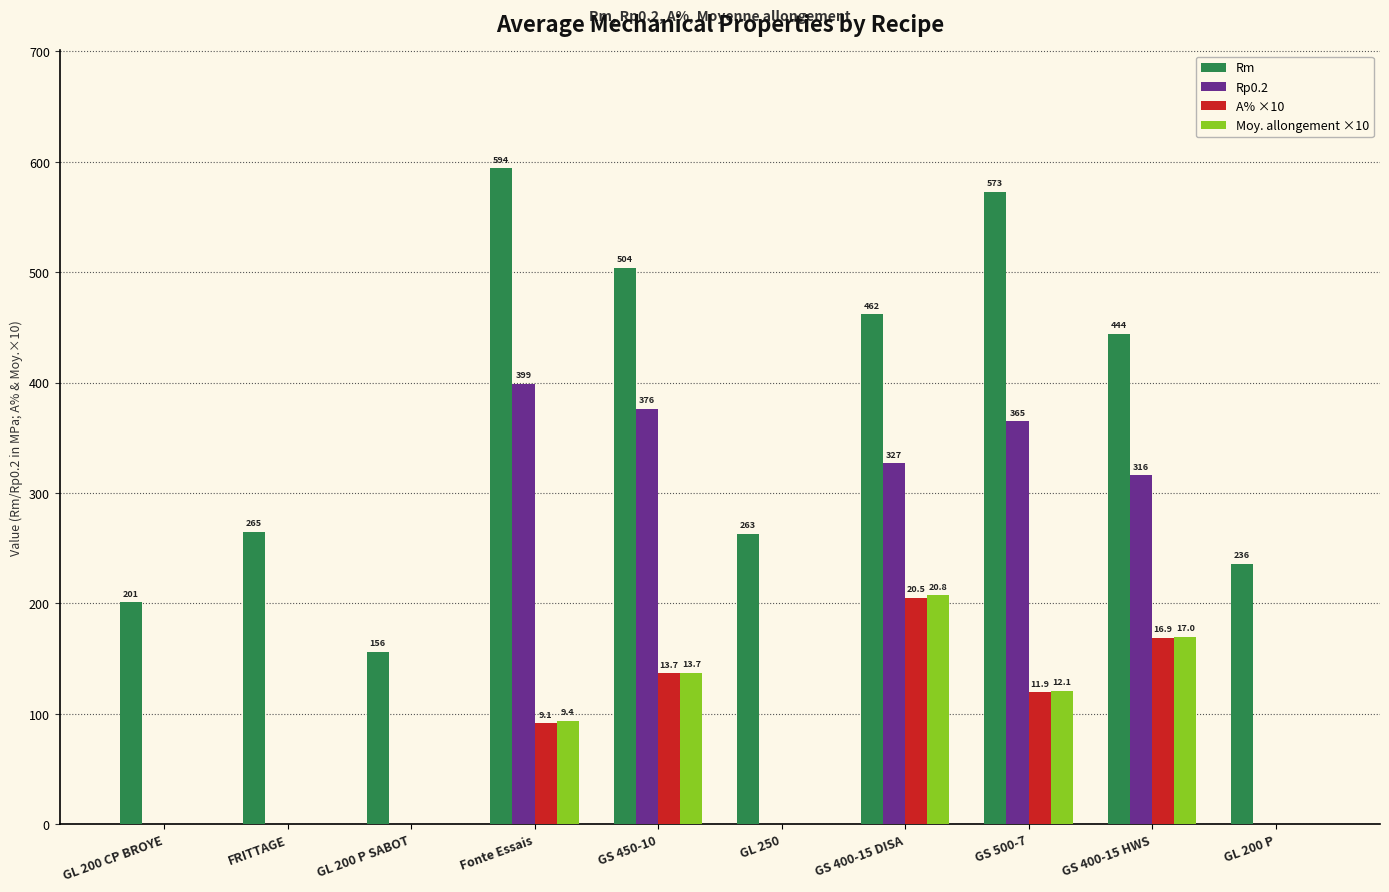

Between FRITTAGE and GL 200 P SABOT, which series saw the biggest shift?

Rm